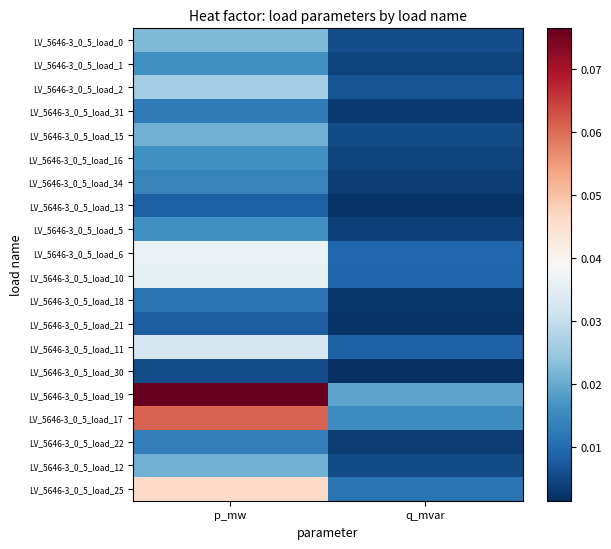

What is the total value across all series at q_mvar?

0.1